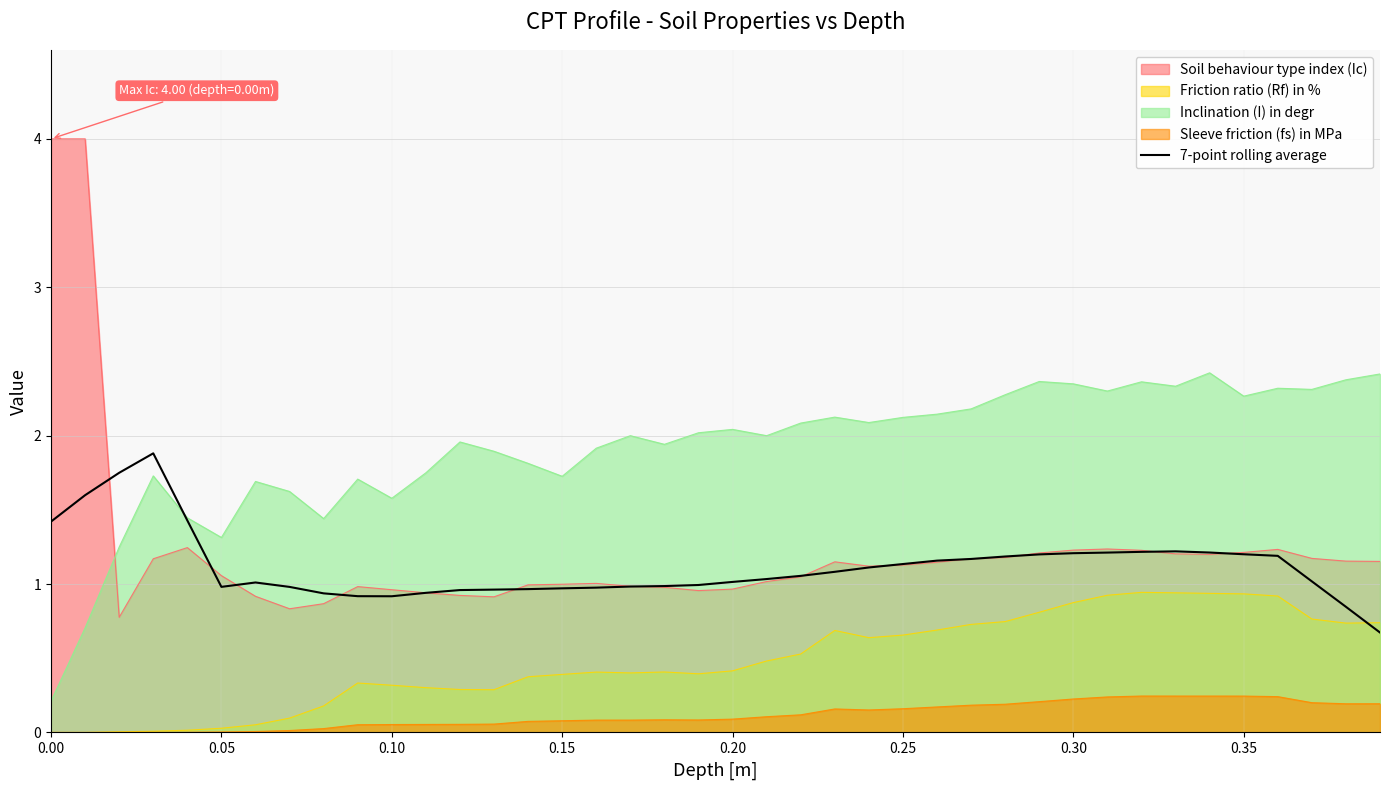

What is the difference between the maximum and minimum values?

1.2